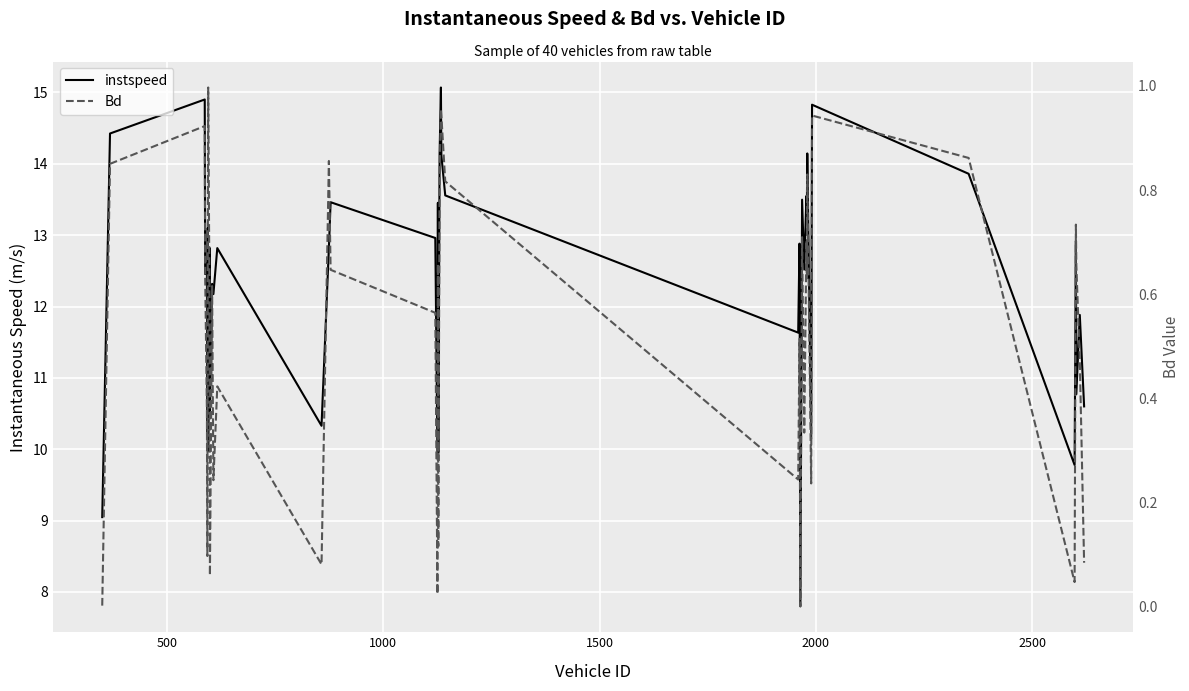

Which series has the largest total across all categories?

instspeed